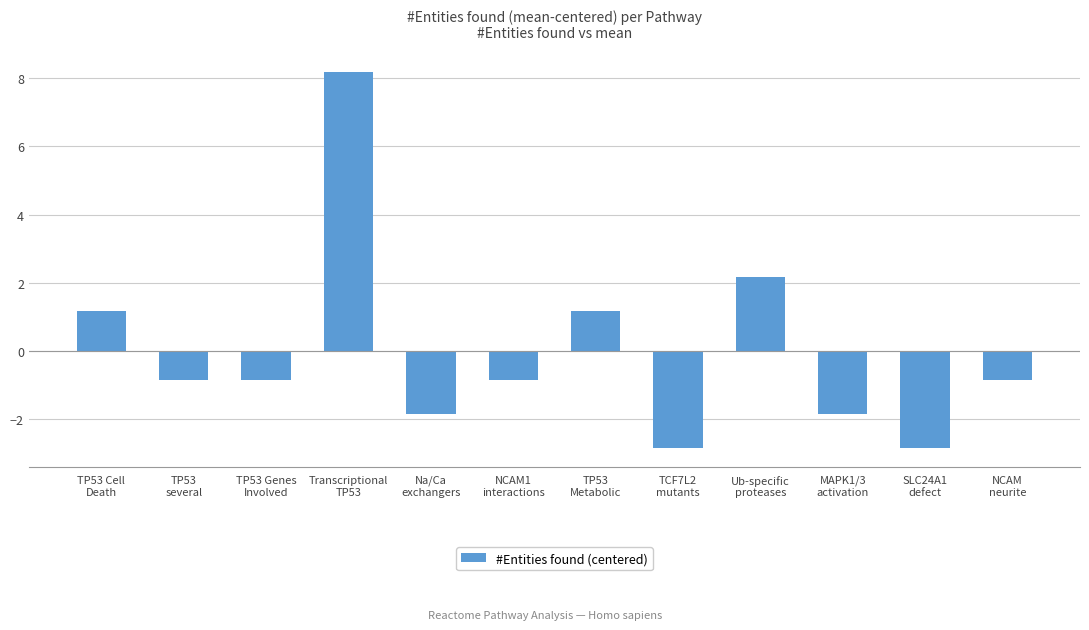

How many bars are there in total?

12